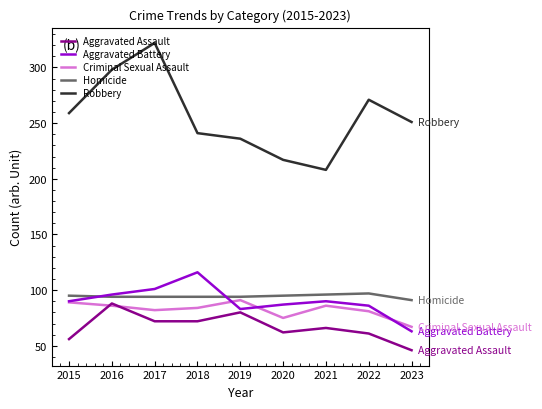

True or false: Criminal Sexual Assault and Robbery cross at least once.

False